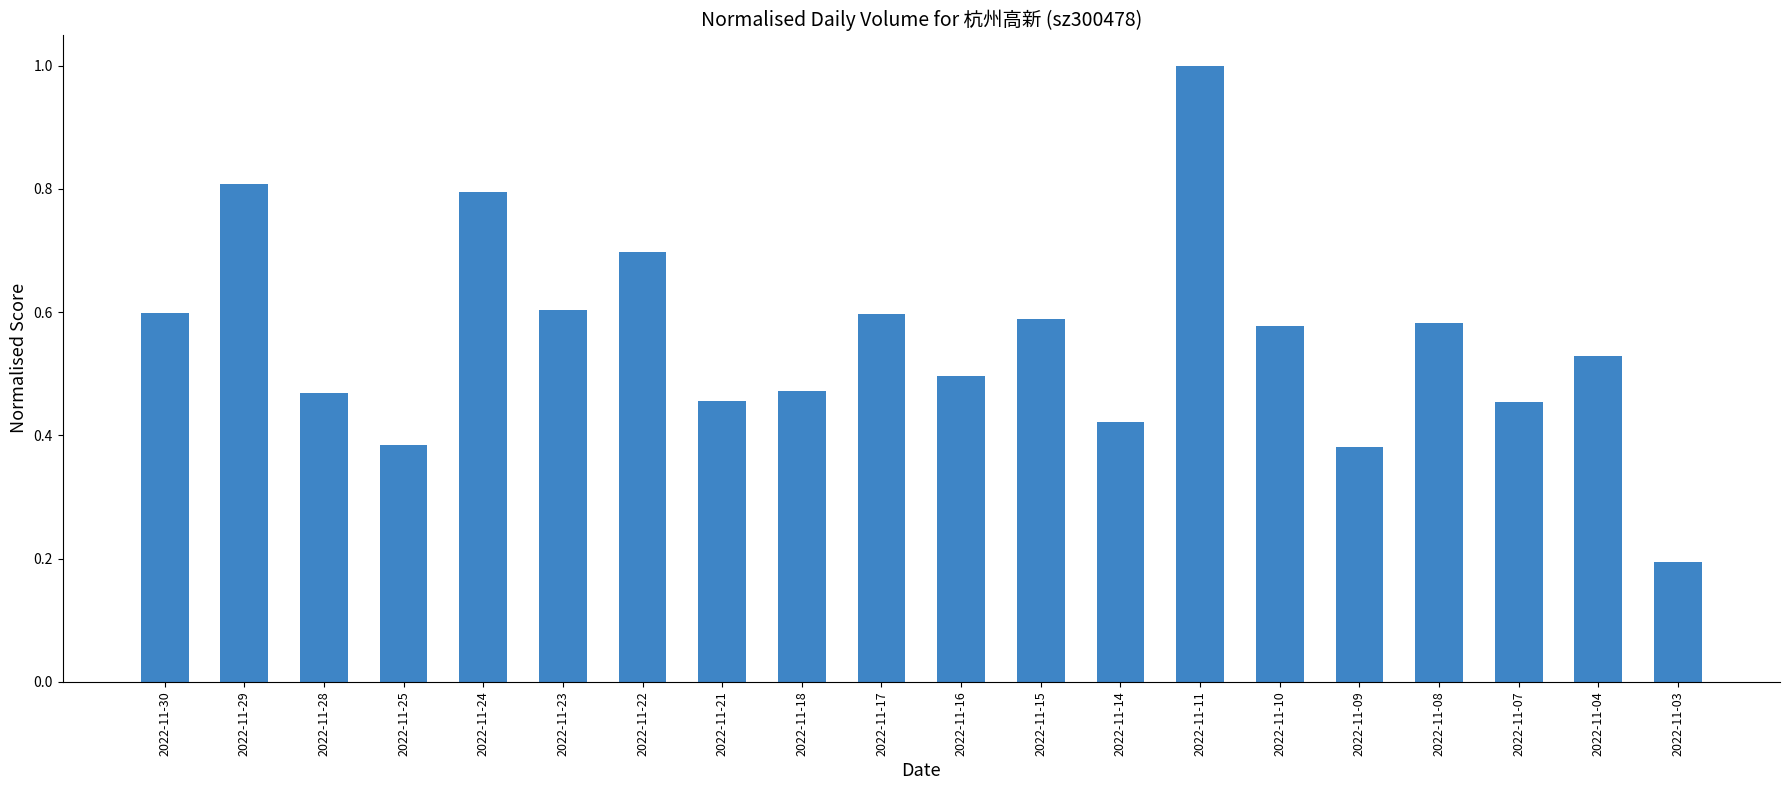

What is the sum of the values at 2022-11-28 and 2022-11-15?

1.1